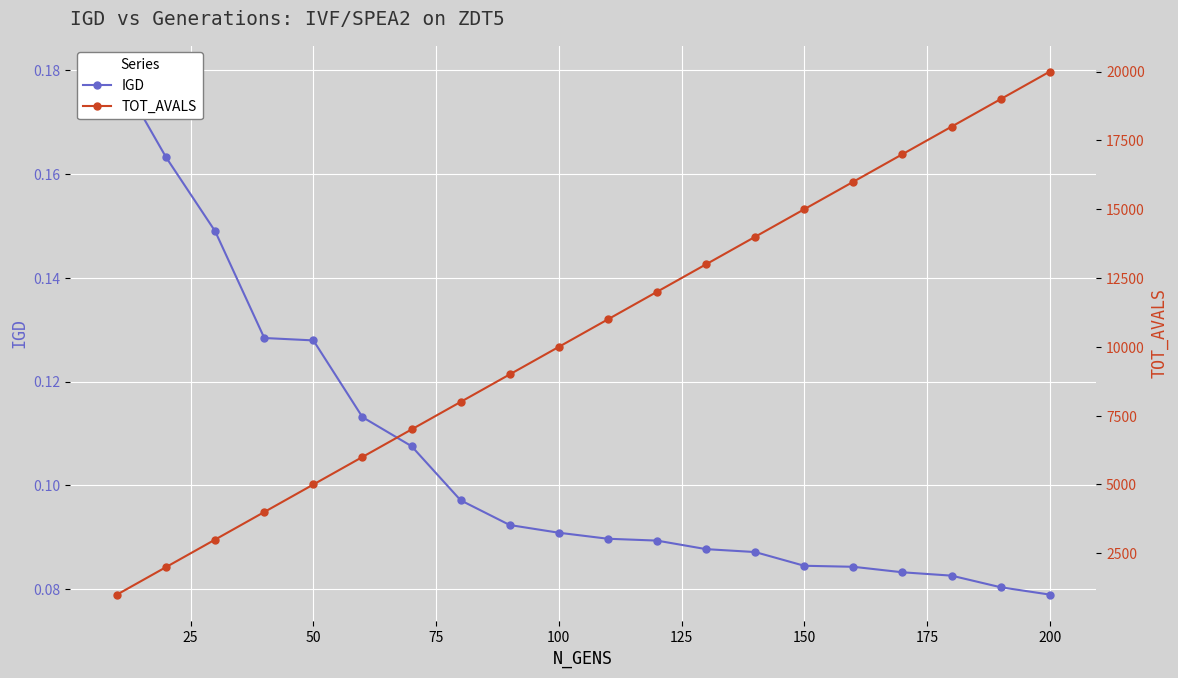

What is the average value of the IGD series?

0.1